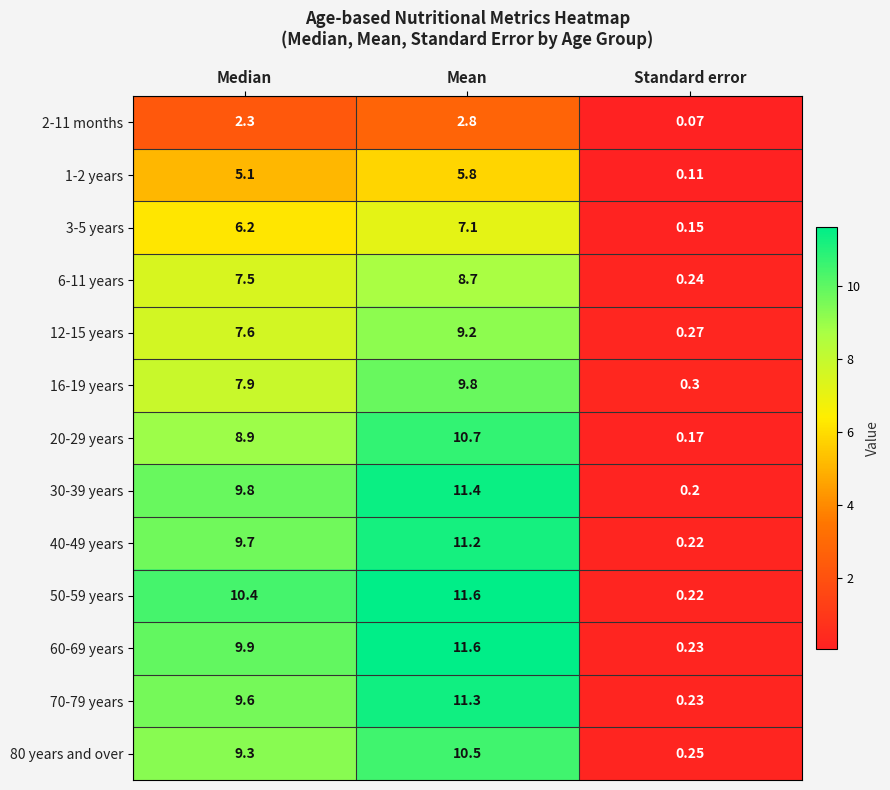

What is the spread (max minus min) of values at Median?

8.1